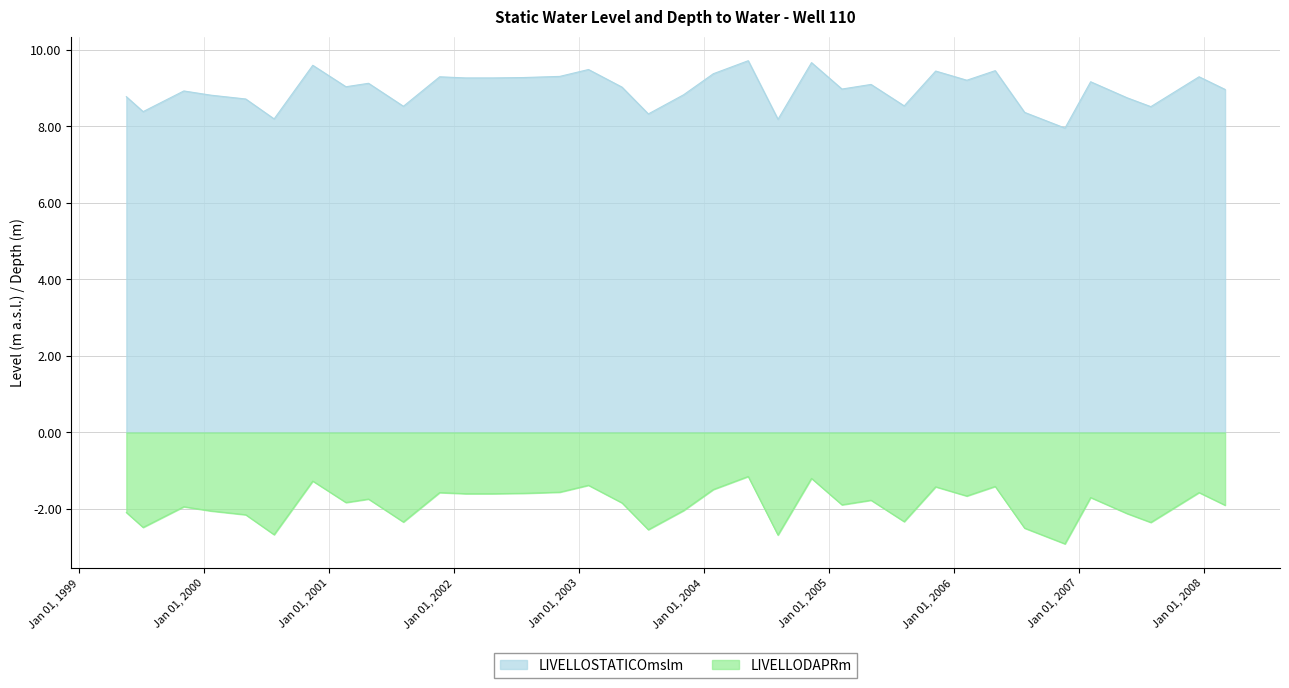

How many distinct data groups are displayed?

2